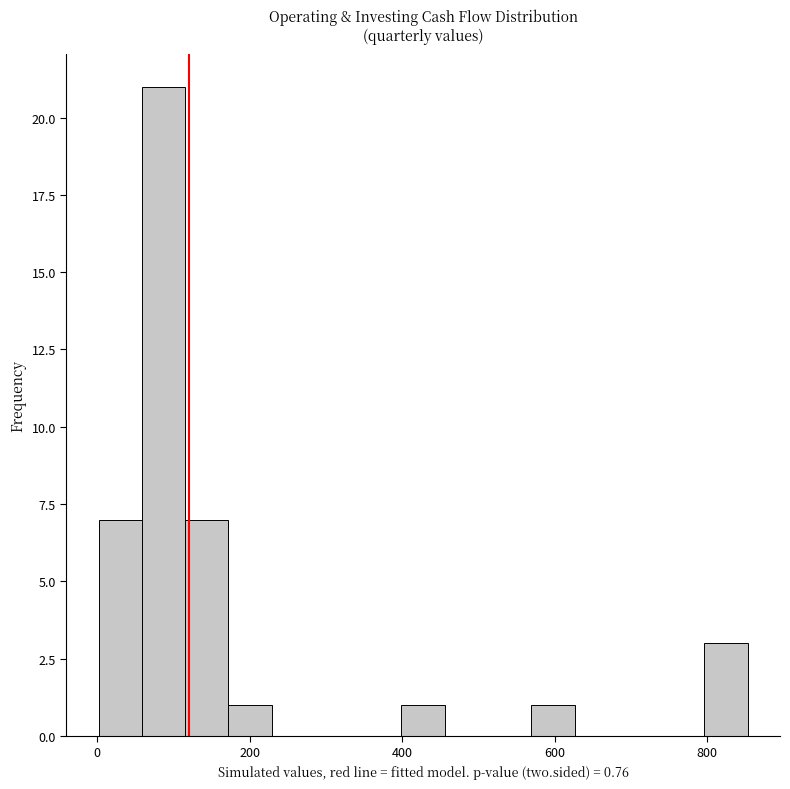

Around what value on the x-axis is the tallest bar? Give the approximate position of its centre, as read against the axis.

80